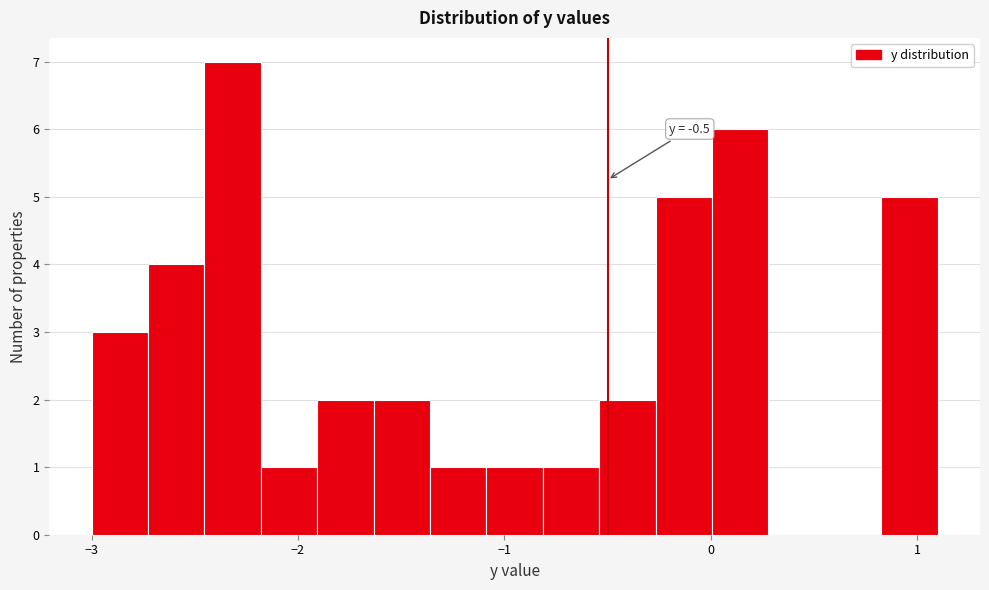

Around what value on the x-axis is the tallest bar? Give the approximate position of its centre, as read against the axis.

-2.3